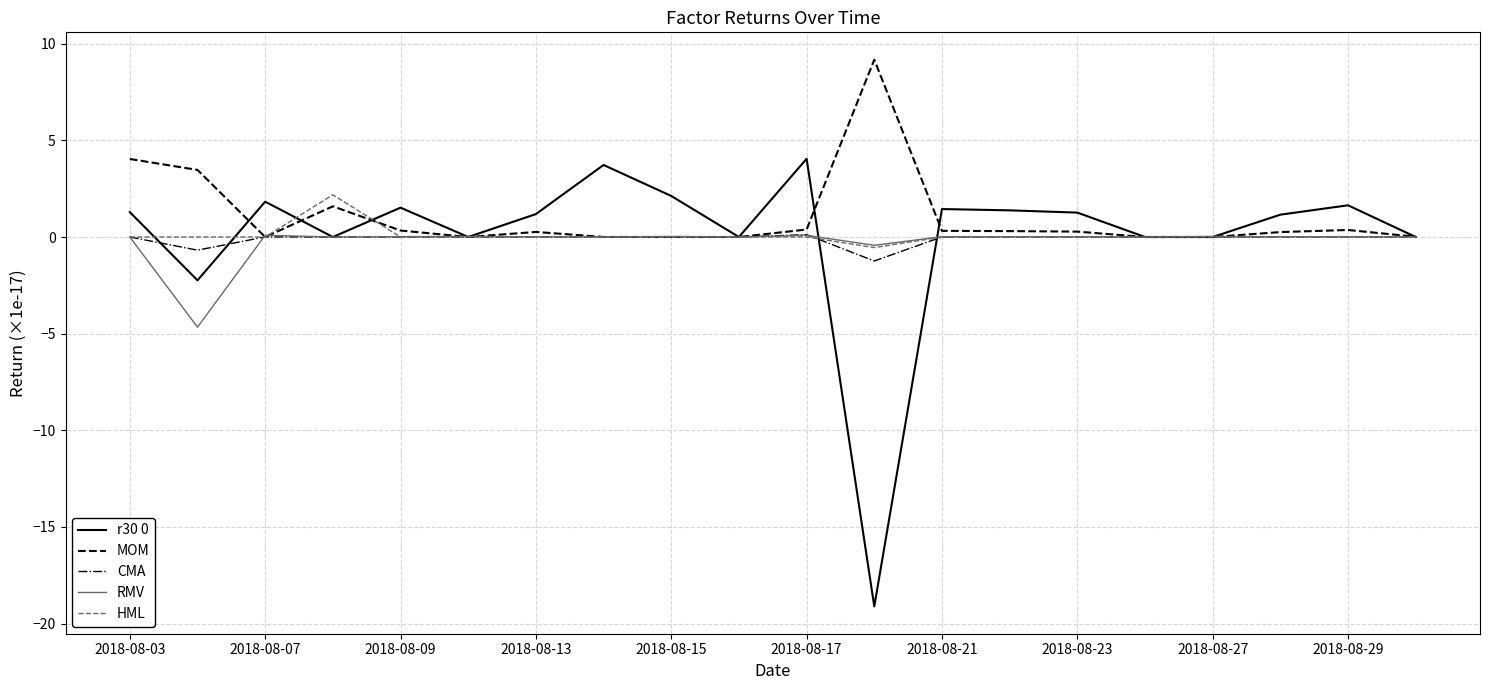

What is the minimum value shown in the chart?

-19.1